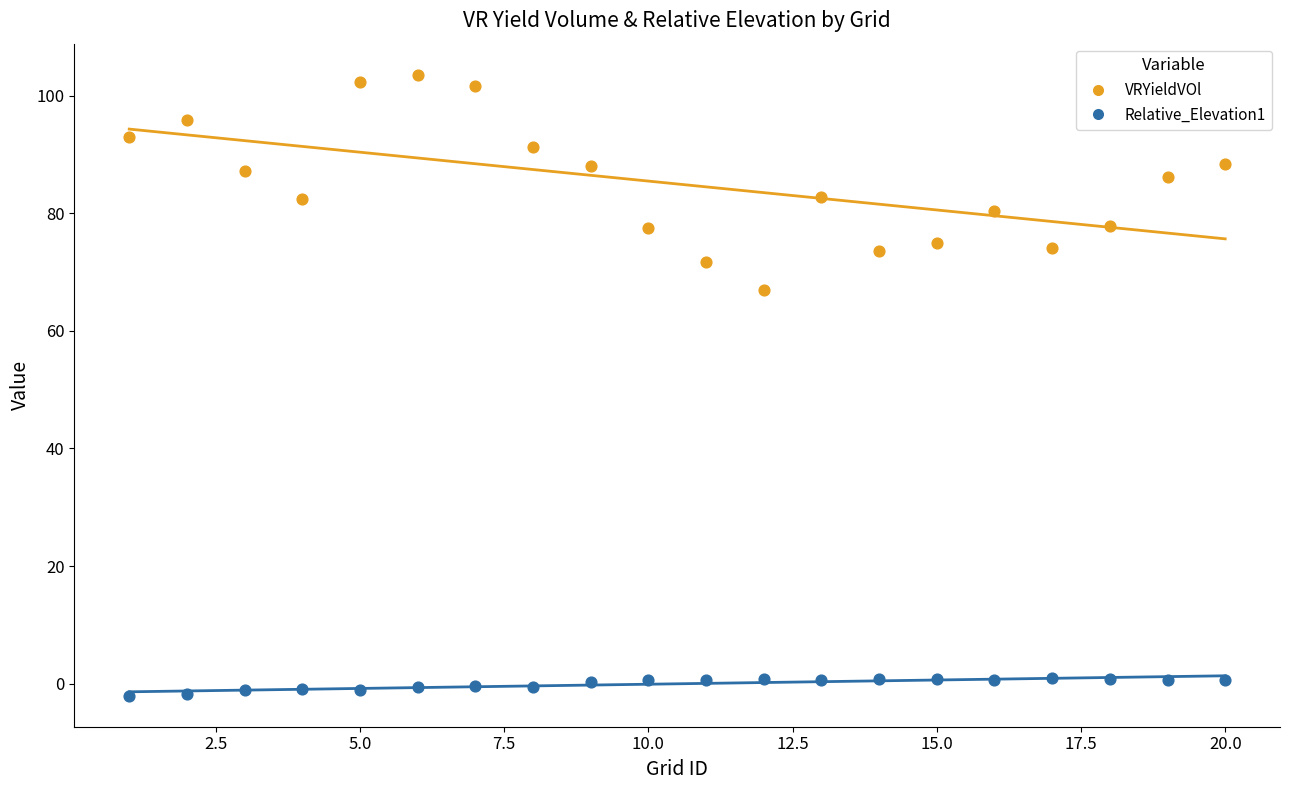

Across all series, what Y value is closest to 50?

66.9